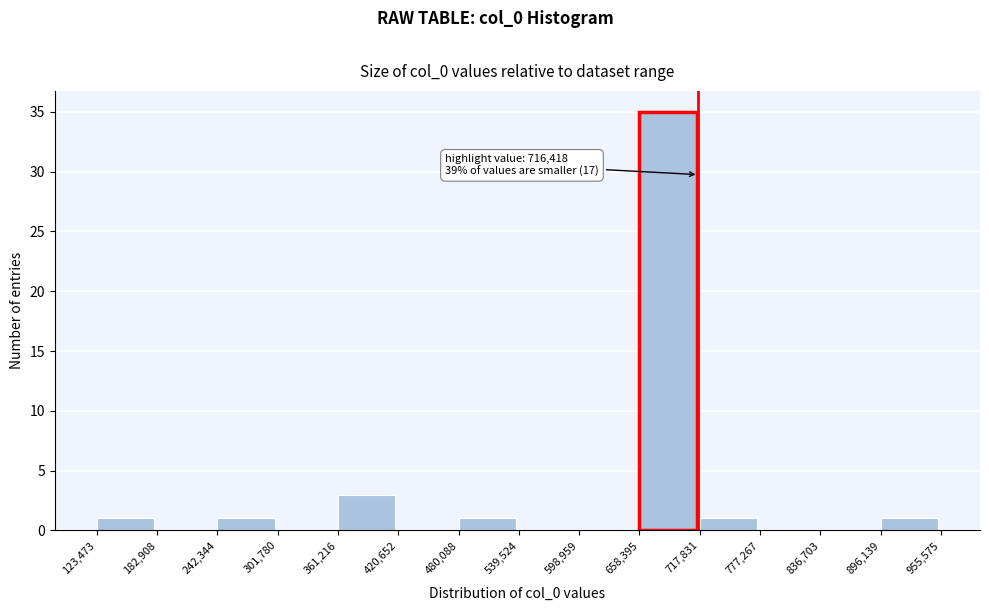

Which range on the x-axis has the tallest bar?

658,395 to 717,831